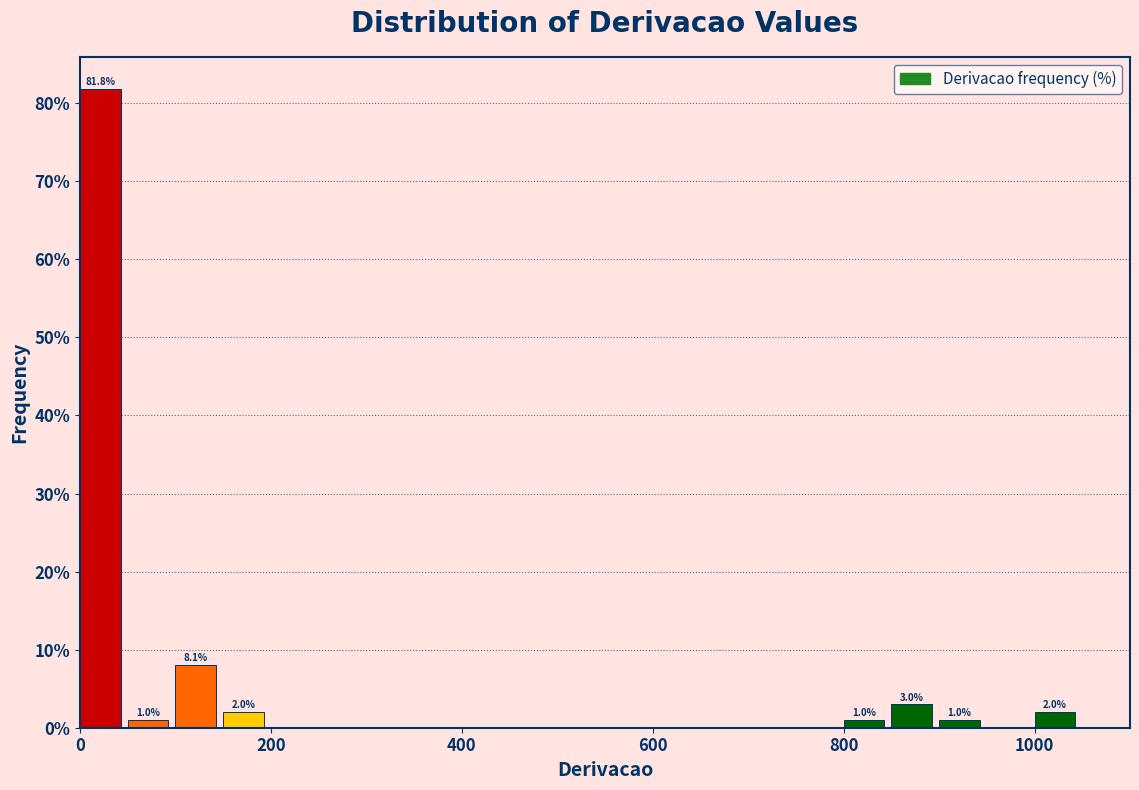

Read against the x-axis, roughly where is the centre of the tallest bar?

20